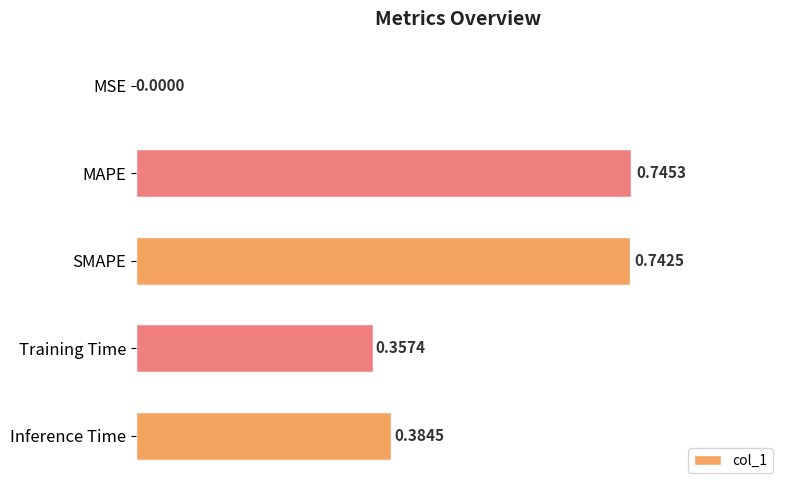

What is the sum of all values?

2.2